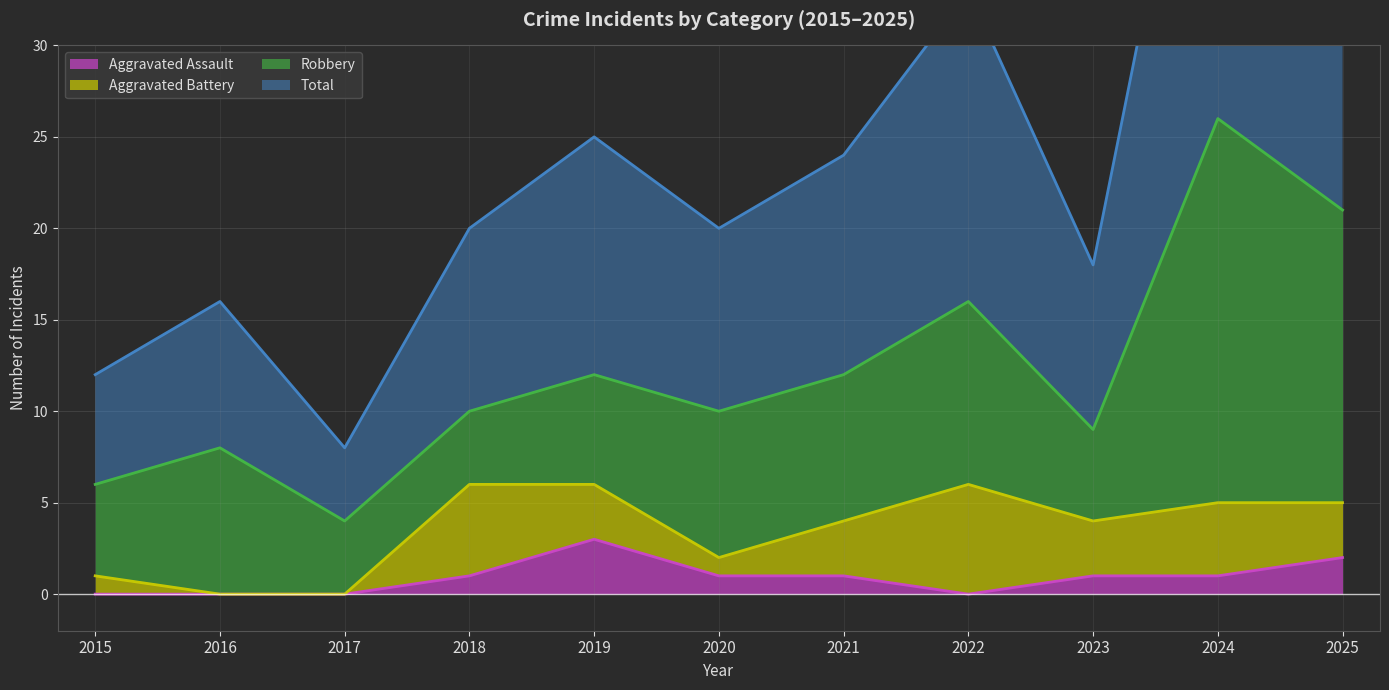

True or false: Total and Aggravated Assault cross at least once.

False